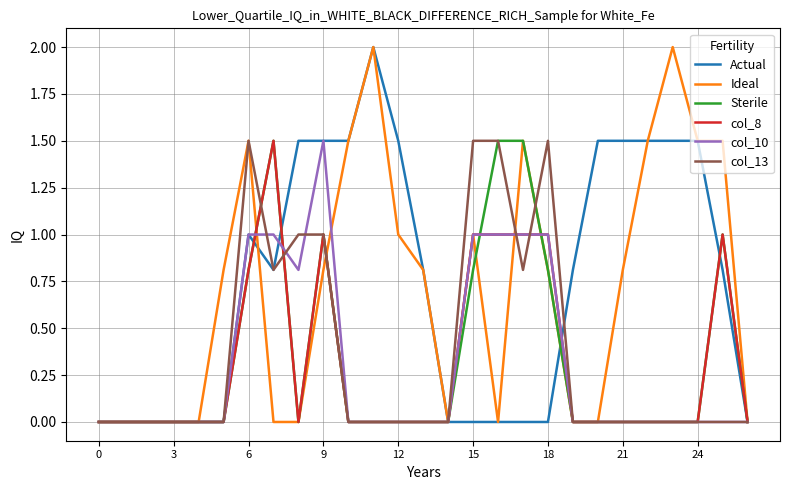

What is the greatest value displayed?

2.0